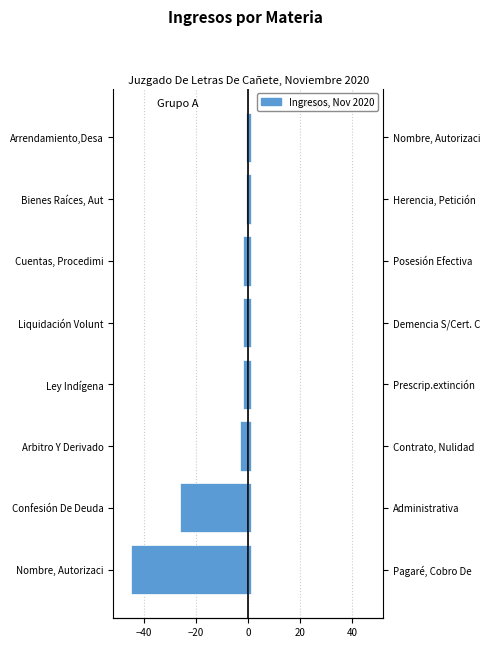

List the series in order of their overall mean, lowest first.

Ingresos (Grupo A), Ingresos (Grupo B)